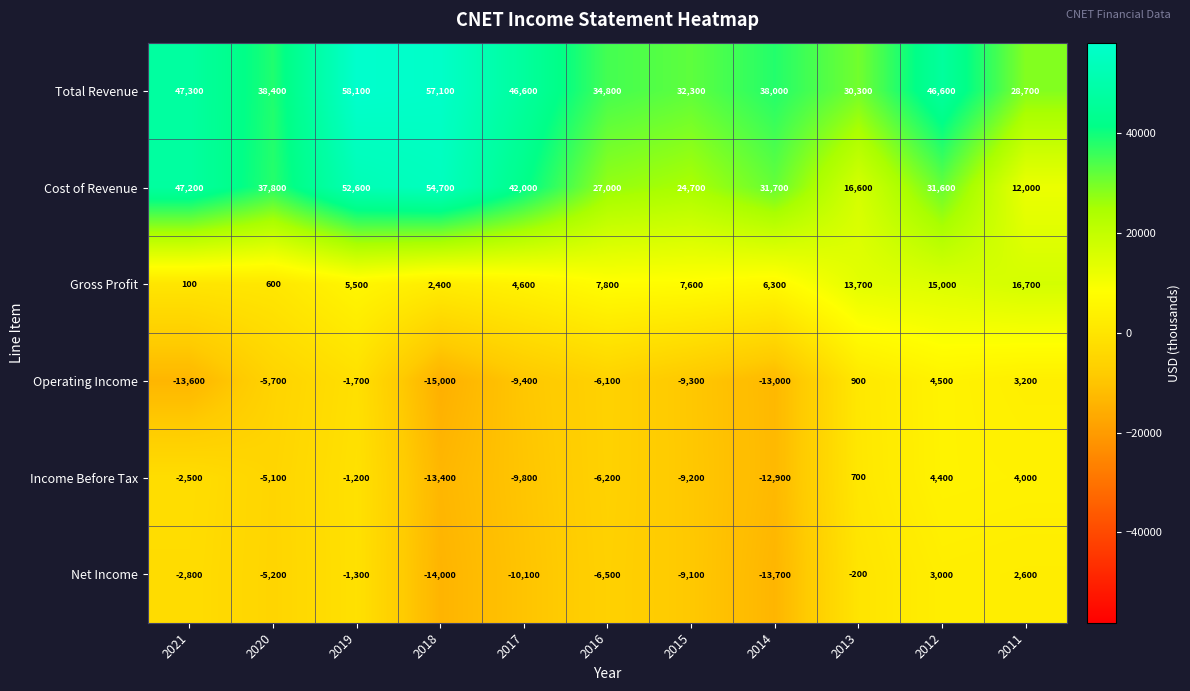

At which category is the sum across all series the highest?

2019